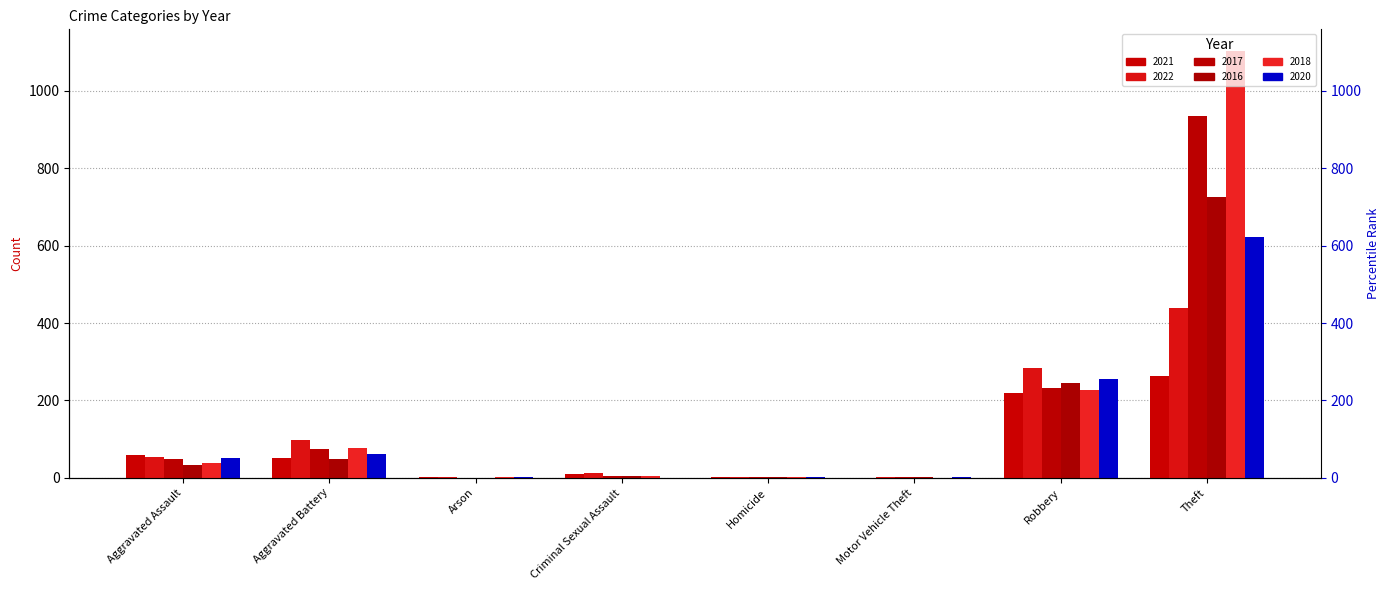

At Aggravated Assault, list the series in order from largest to smallest.

2021, 2022, 2020, 2017, 2018, 2016